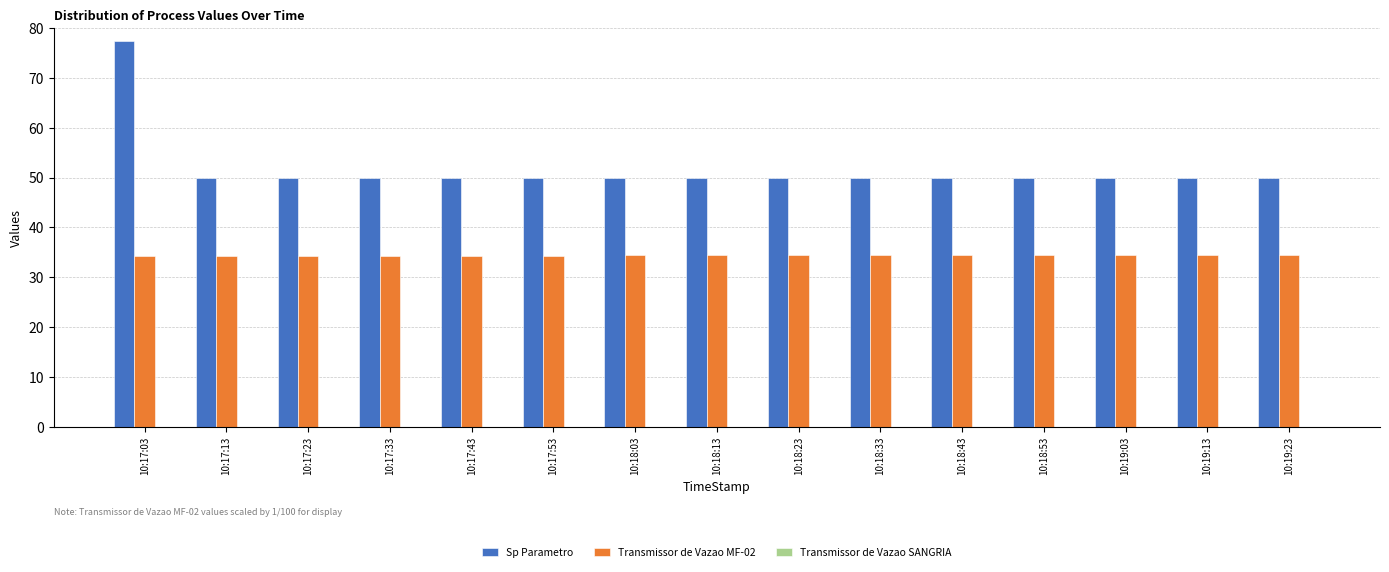

What is the average value of the Transmissor de Vazao MF-02 series?

34.4